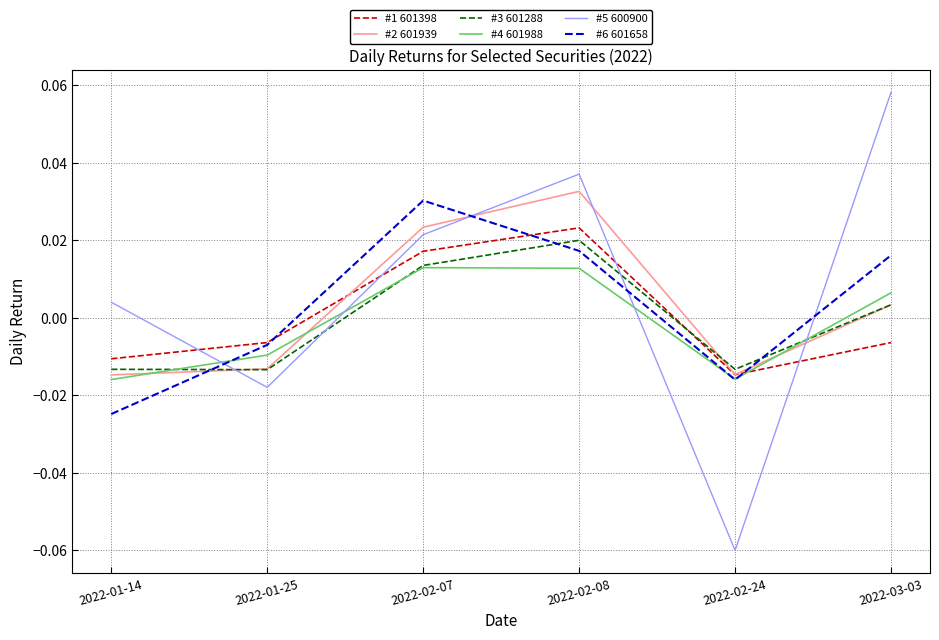

At which category does the chart reach its peak across all series?

2022-03-03